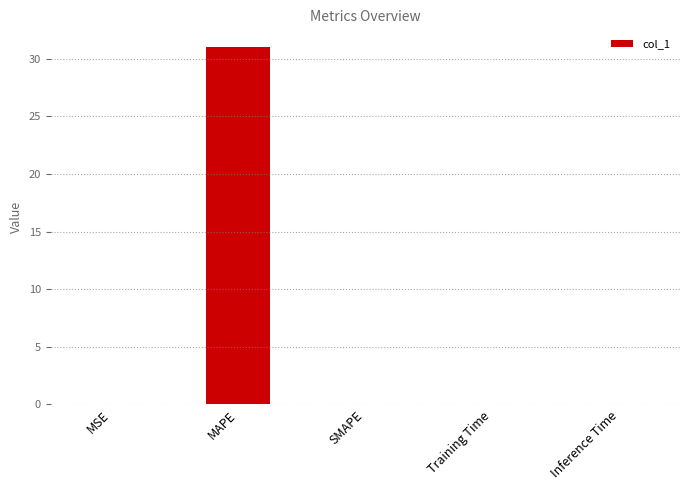

Is it true that the value at Inference Time is 0.0?

True